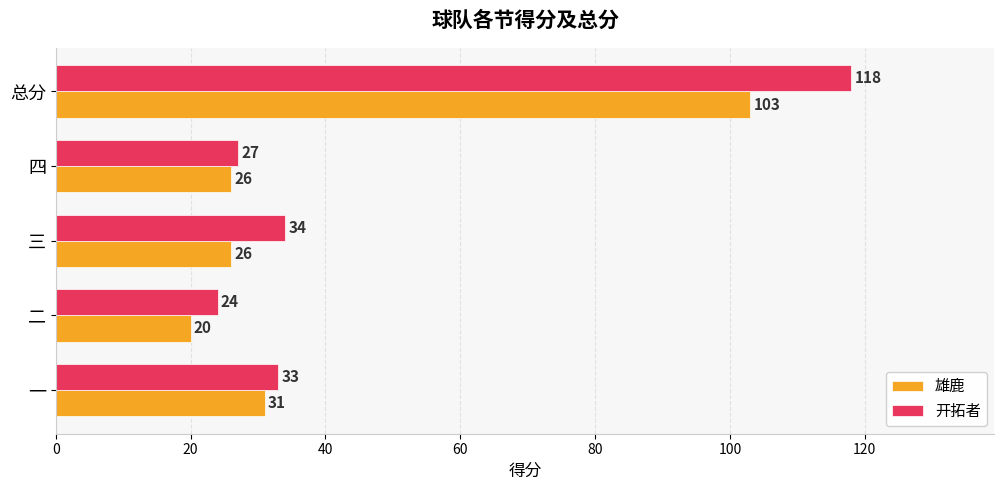

Which series has the widest spread of values?

开拓者